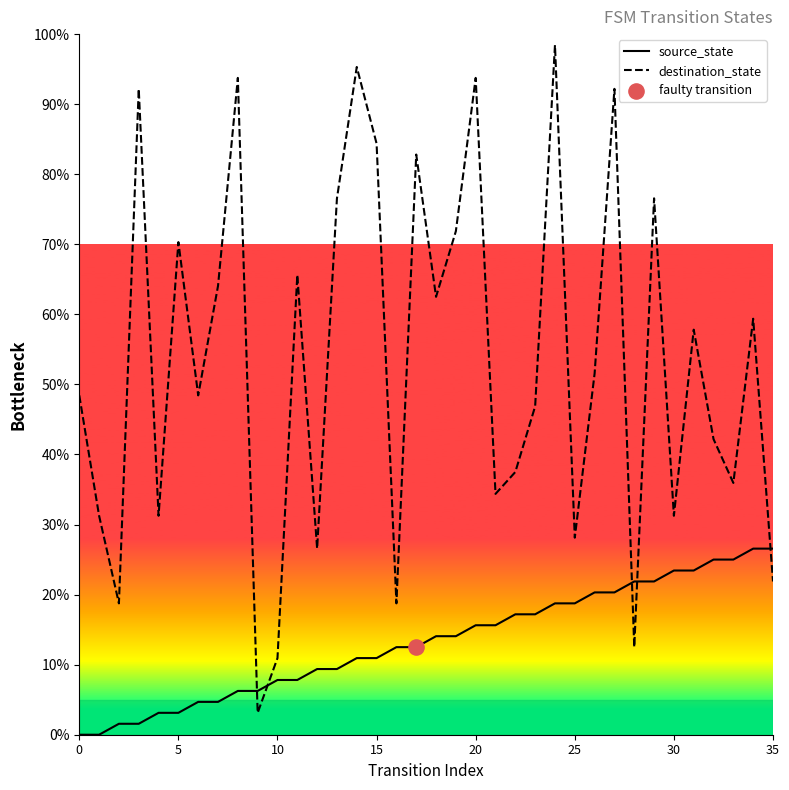

Which series has the largest total across all categories?

destination_state